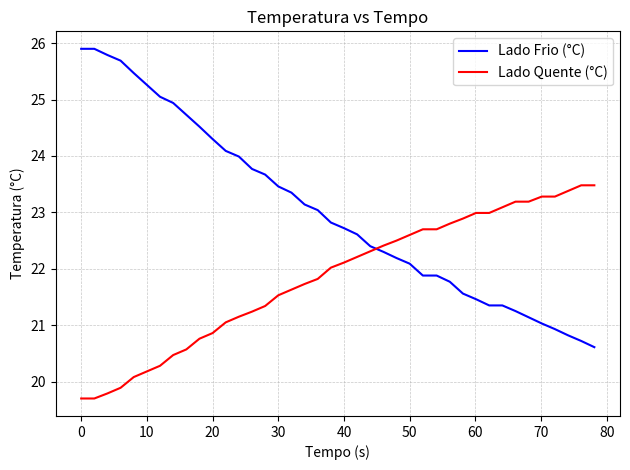

List the series in order of their overall mean, highest first.

Lado Frio (°C), Lado Quente (°C)